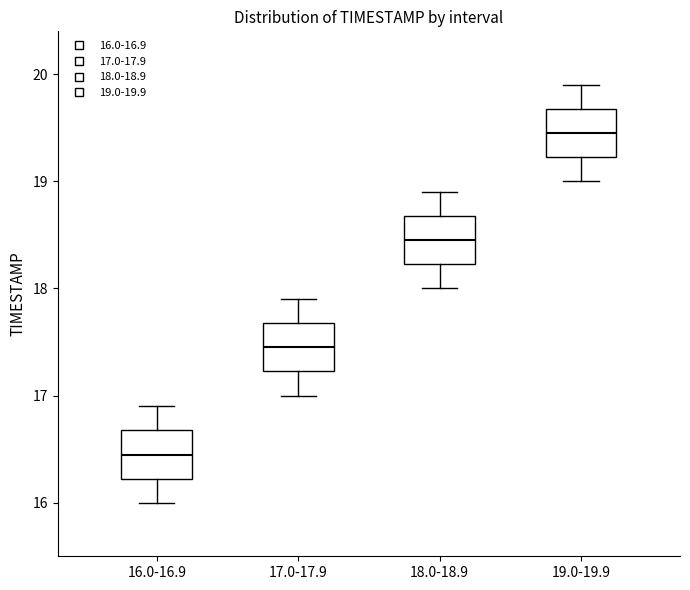

Reading left to right, read every box against the y-axis: the position of its median line, the range the box covers, and the ends of its whiskers. The values are not printed on the chart, so give them approximately, as read against the axis.

16.0-16.9: median 16.5, box 16.2 to 16.7, whiskers 16.0 to 16.9
17.0-17.9: median 17.5, box 17.2 to 17.7, whiskers 17.0 to 17.9
18.0-18.9: median 18.5, box 18.2 to 18.7, whiskers 18.0 to 18.9
19.0-19.9: median 19.5, box 19.2 to 19.7, whiskers 19.0 to 19.9